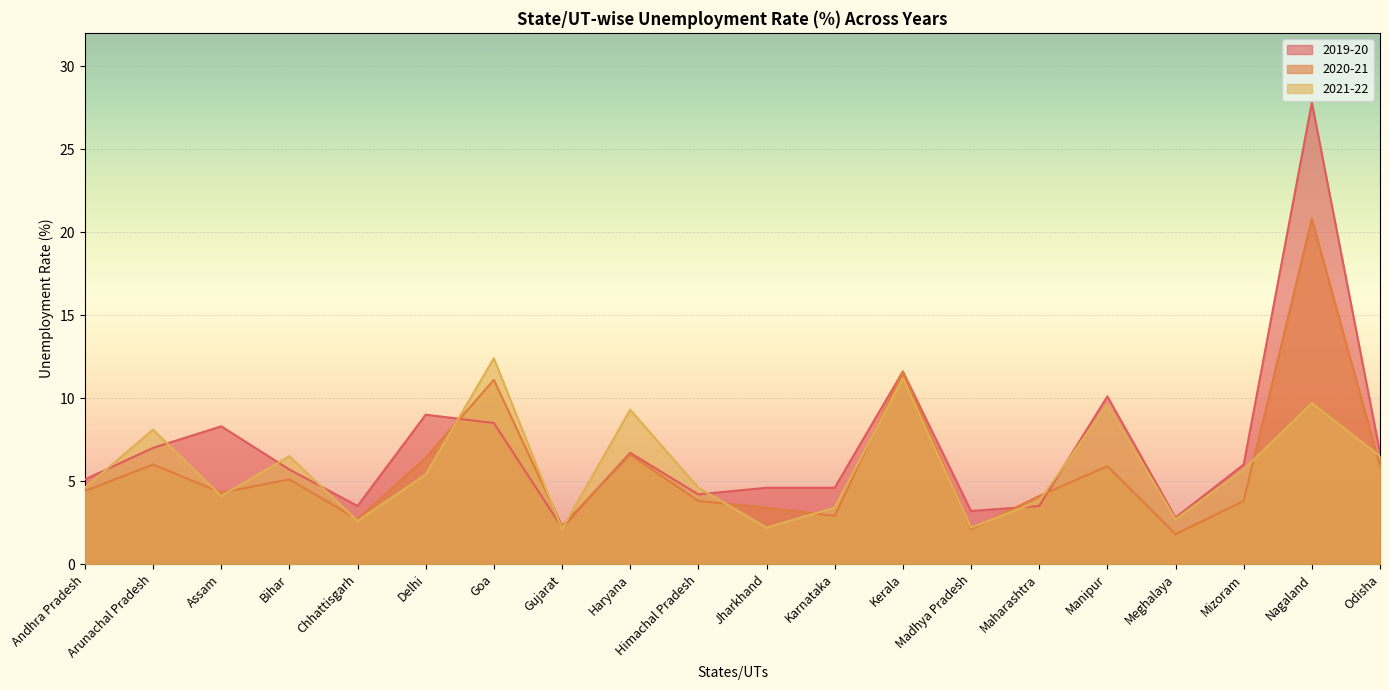

How many lines are shown in the chart?

3